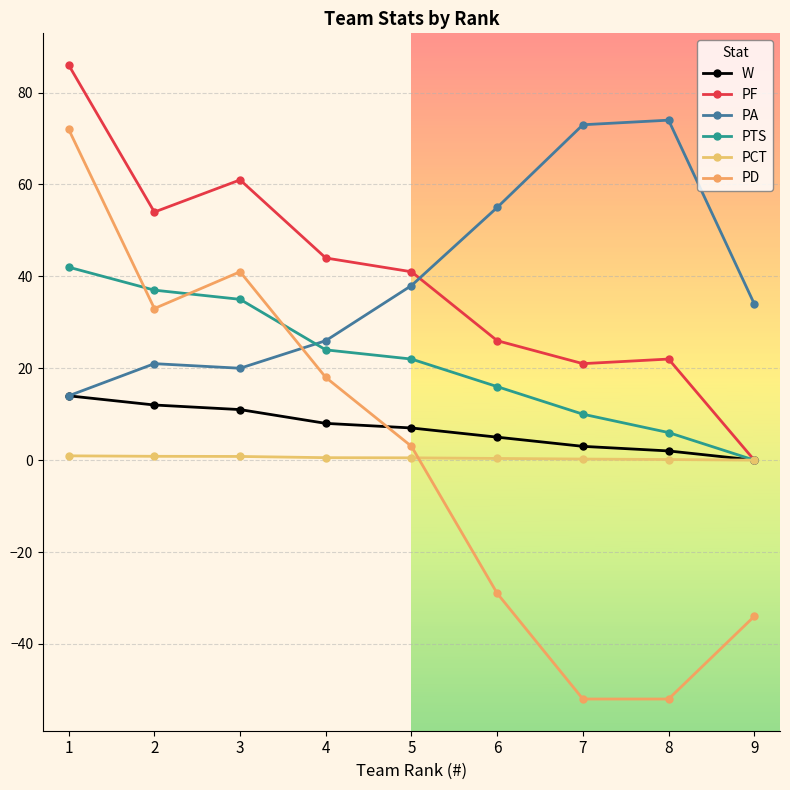

The PA series shows 123.7 at 7. True or false?

False